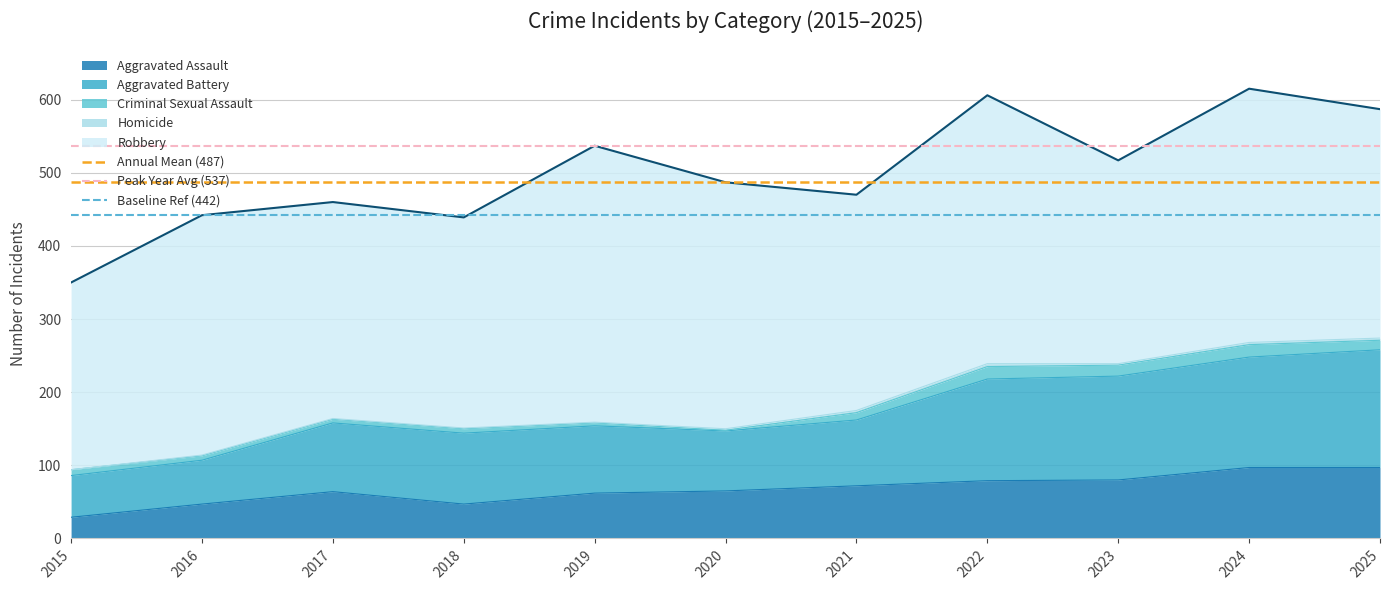

What is the sum of all Peak Year Avg (537) values?

1074